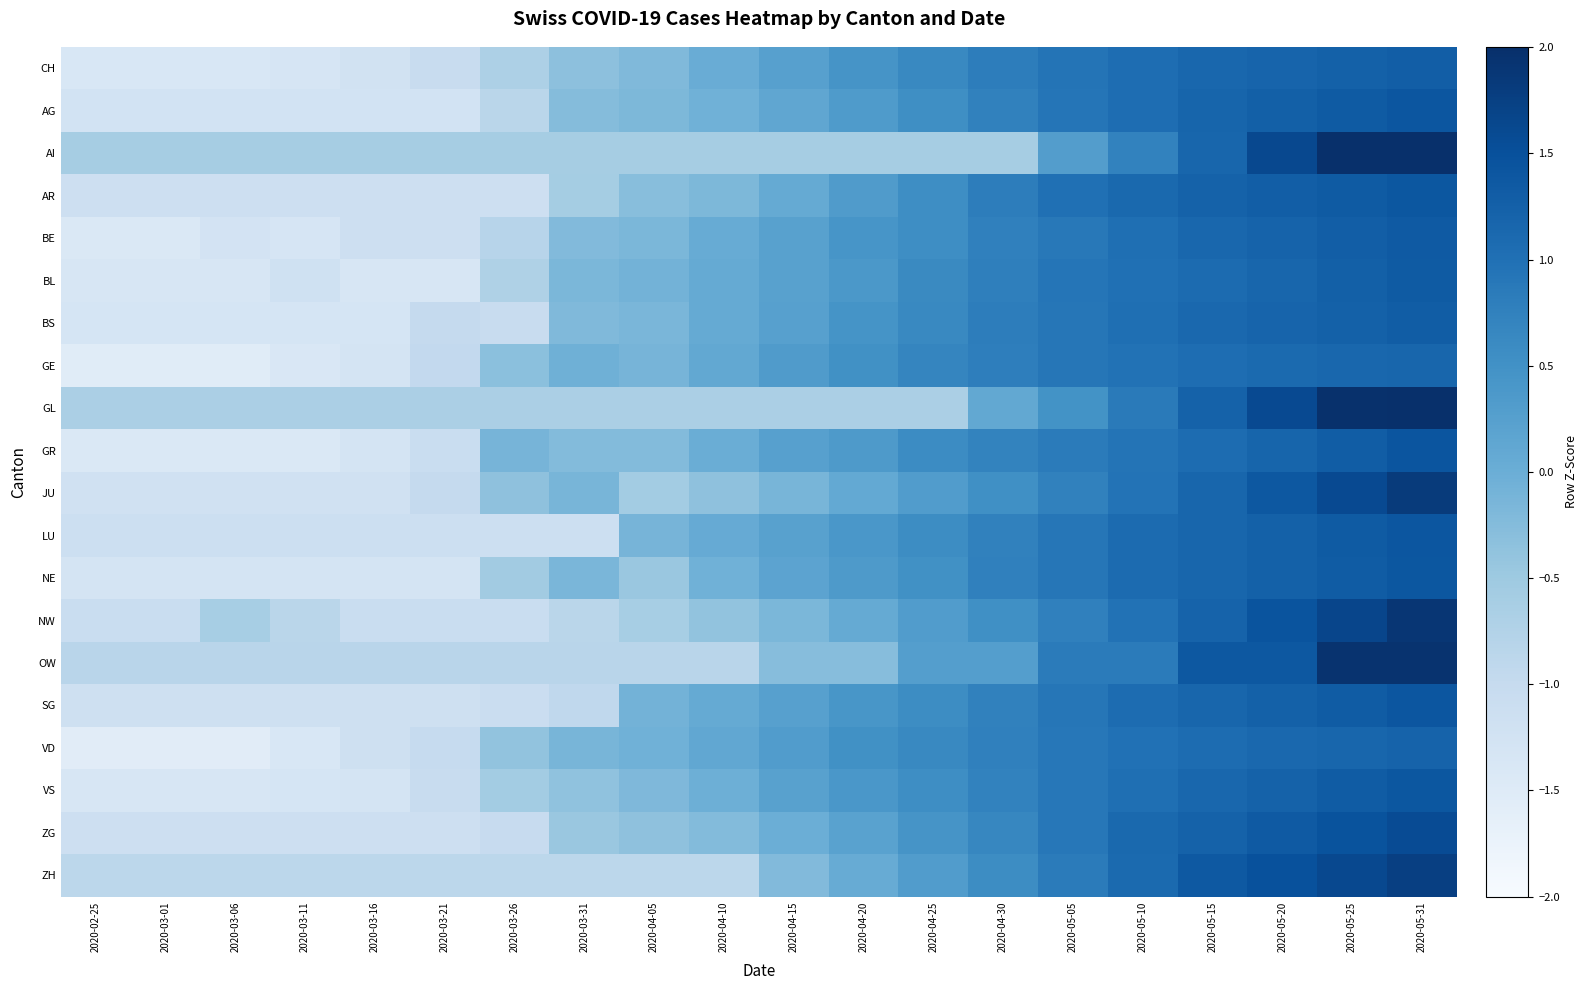

Rank the series by their maximum value, from highest to lowest.

AI, GL, OW, NW, JU, ZH, ZG, GR, LU, AG, SG, NE, VS, AR, BE, BL, BS, CH, VD, GE